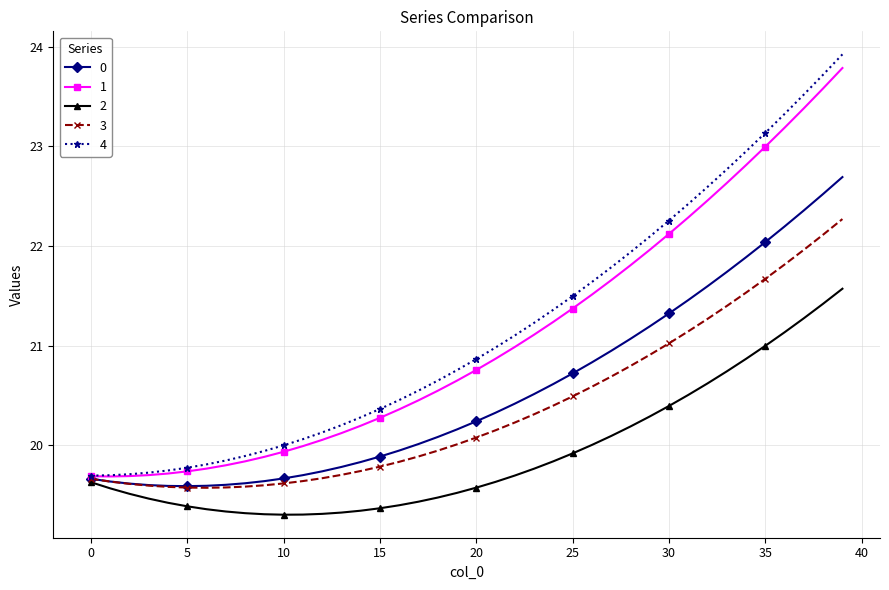

Which series has the largest range (max minus min)?

4